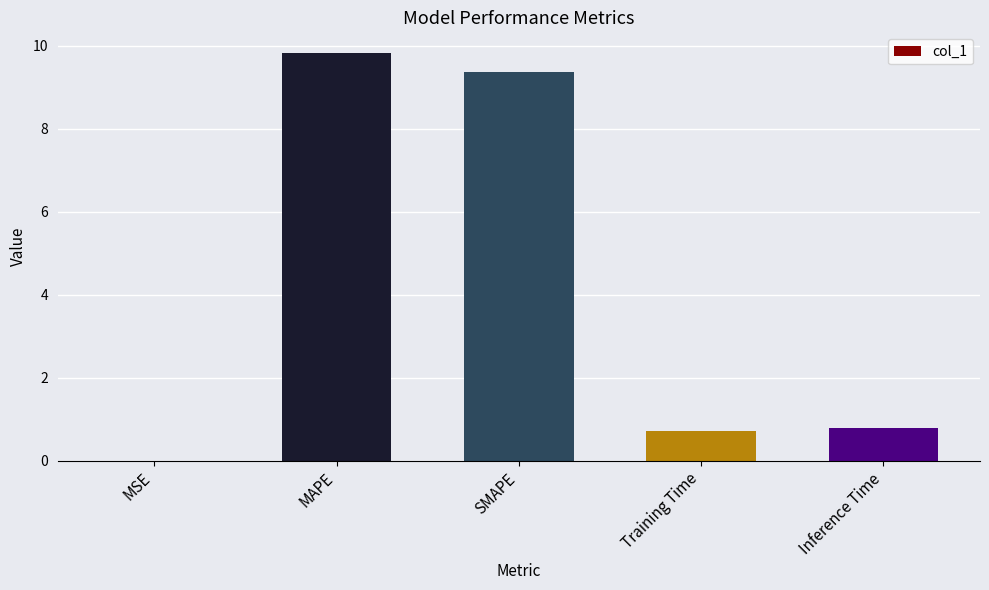

Which has a higher value, MAPE or SMAPE?

MAPE